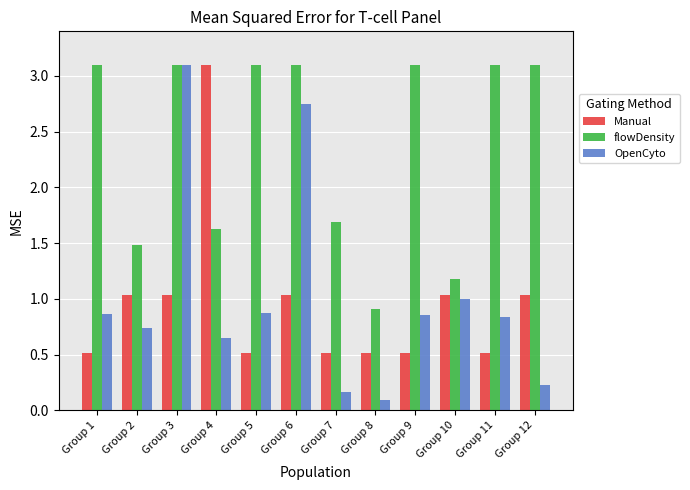

What value does the flowDensity series have at Group 9?

3.1